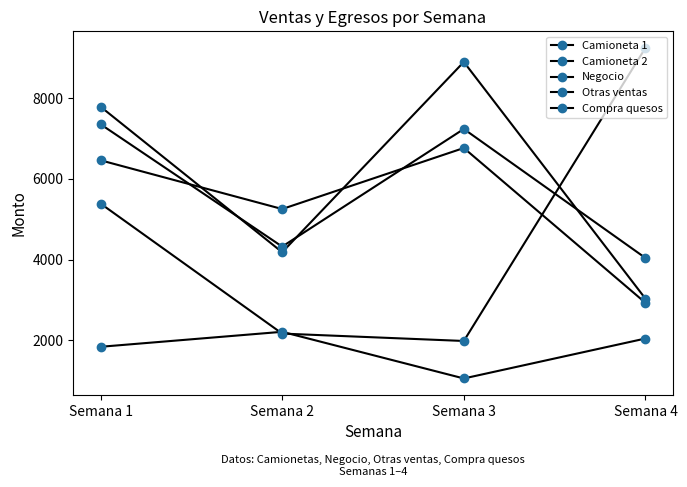

At which category is the sum across all series the highest?

Semana 1